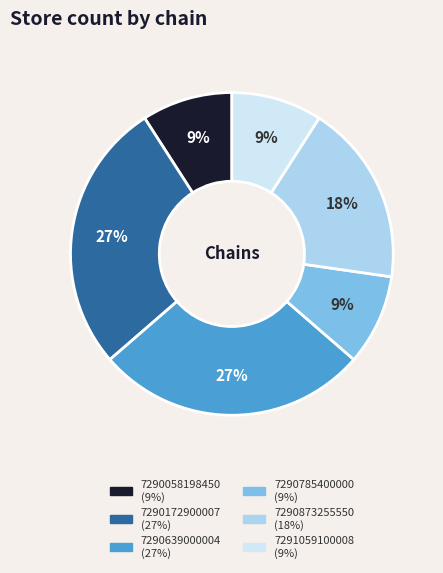

Is there any slice that represents more than half of the pie?

No